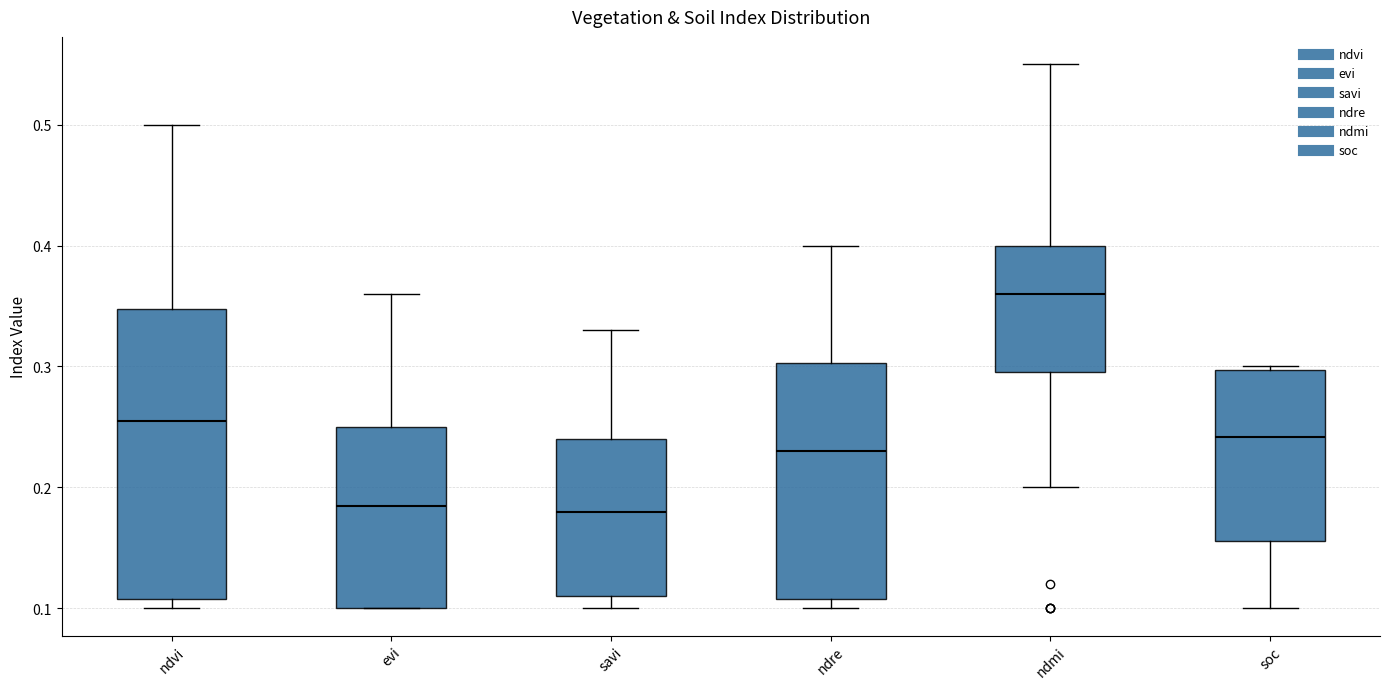

Which box's median line is the highest?

ndmi